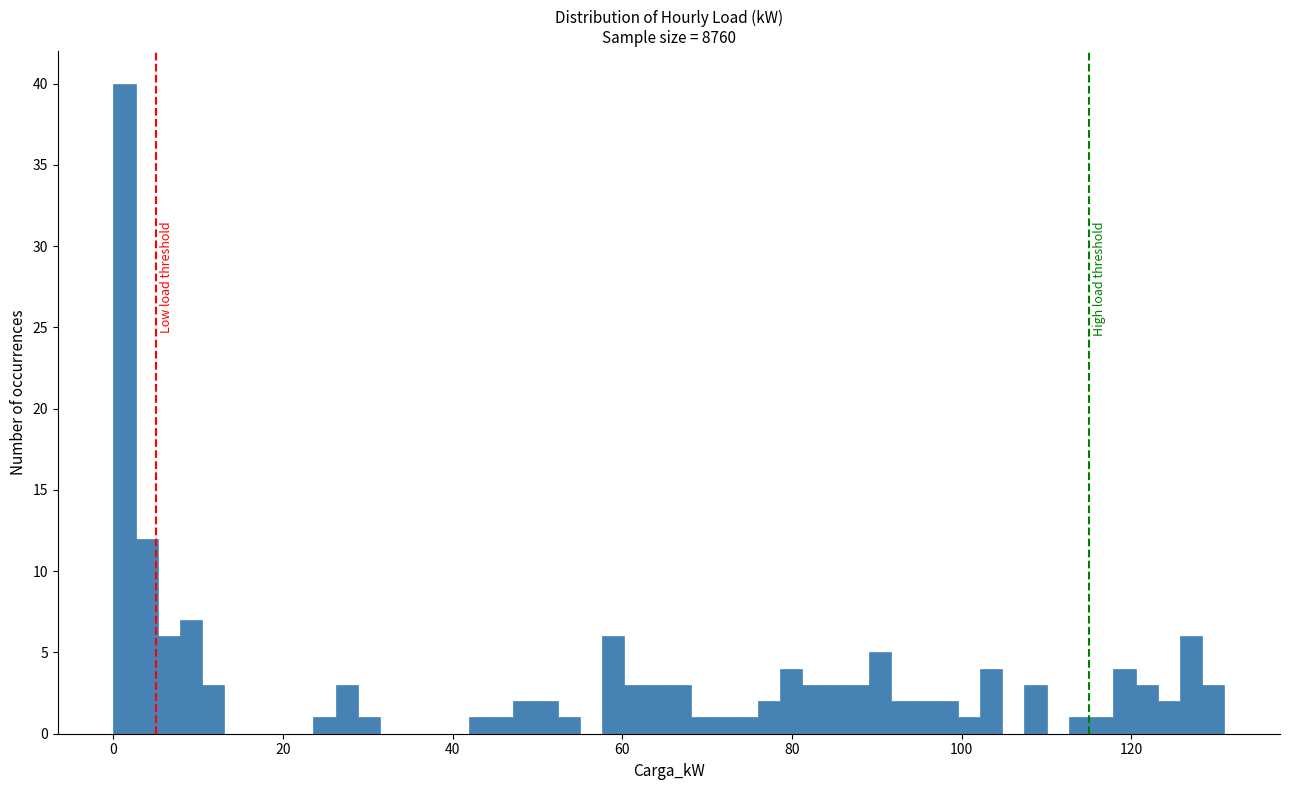

Around what value on the x-axis is the tallest bar? Give the approximate position of its centre, as read against the axis.

2